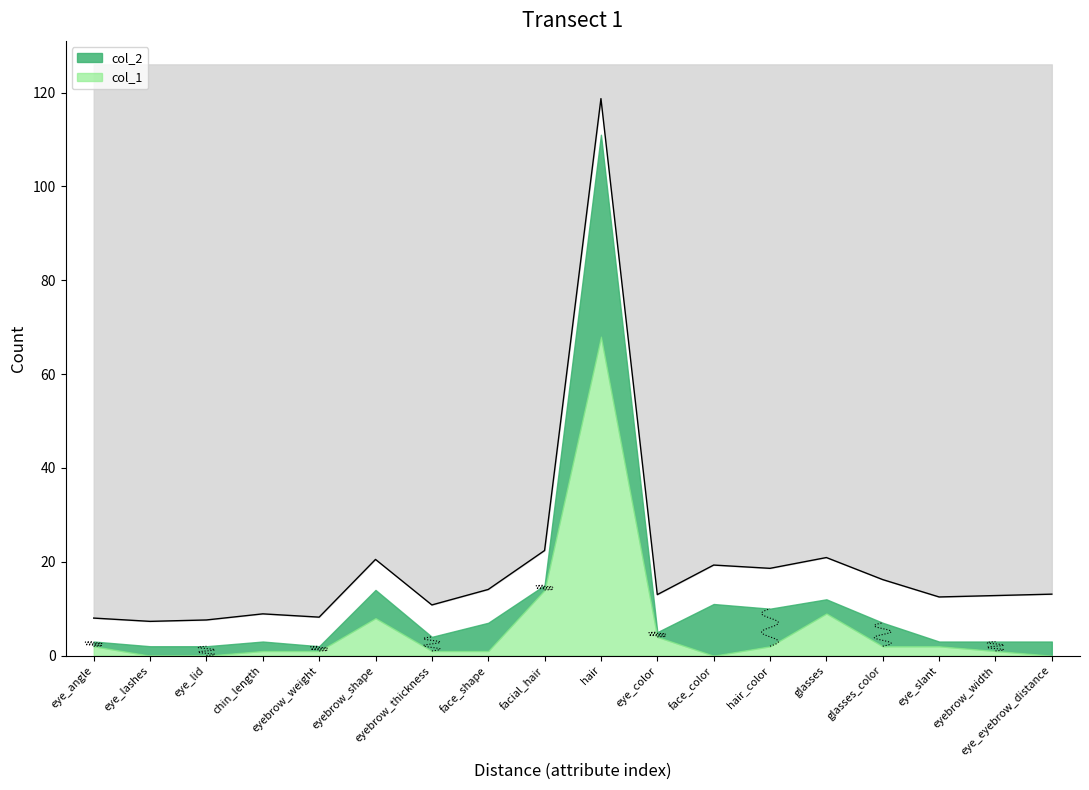

What is the change in value from eyebrow_weight to eye_color?

+4.8